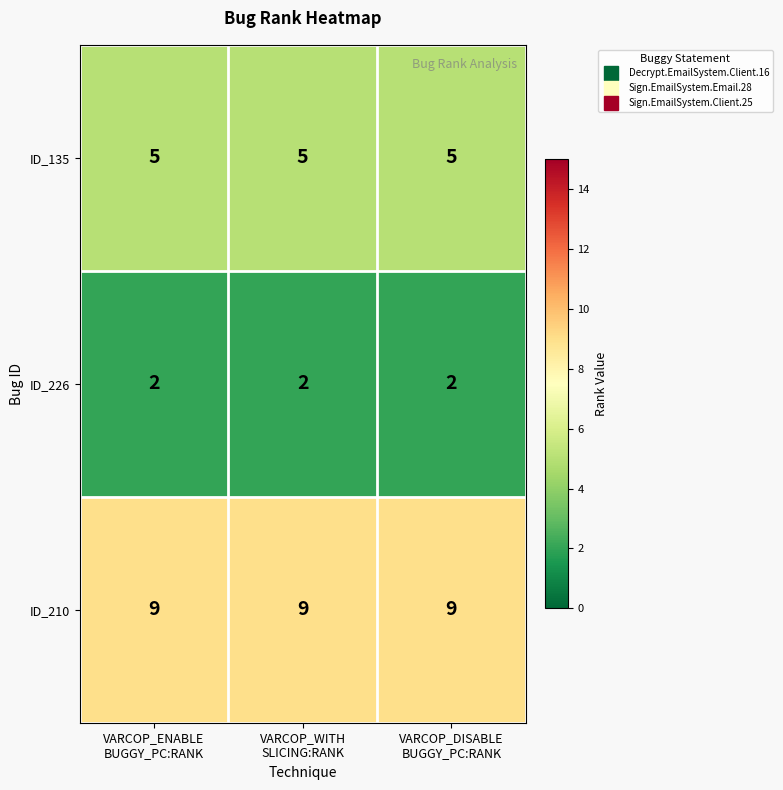

What is the average value of the ID_210 series?

9